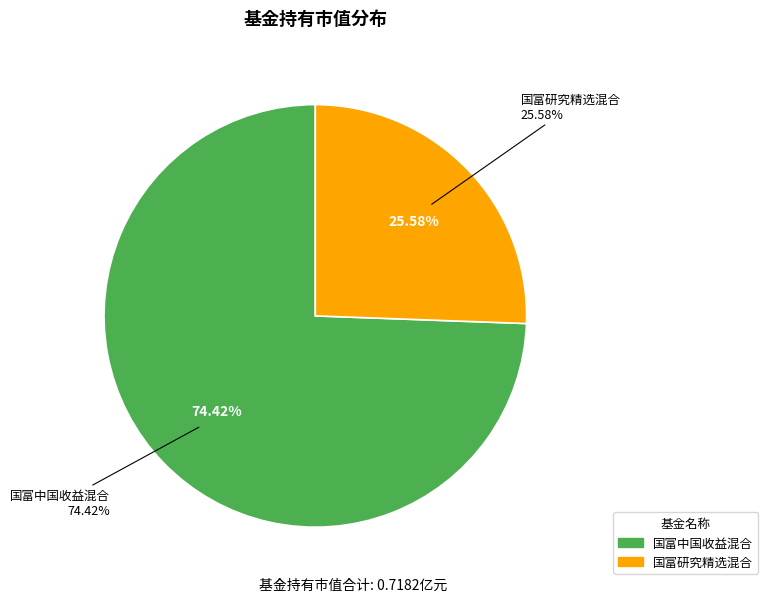

Which category has the smallest portion of the pie?

国富研究精选混合